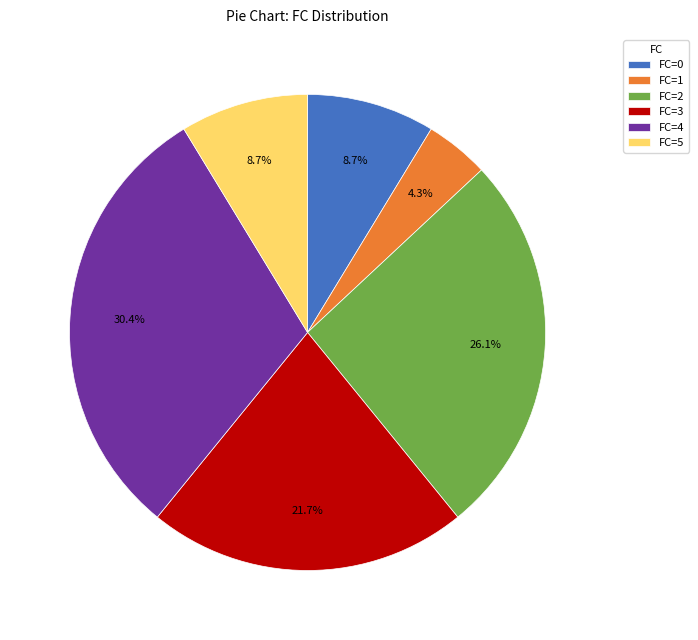

Approximately how many times larger is the value at FC=1 compared to FC=3?

0.2